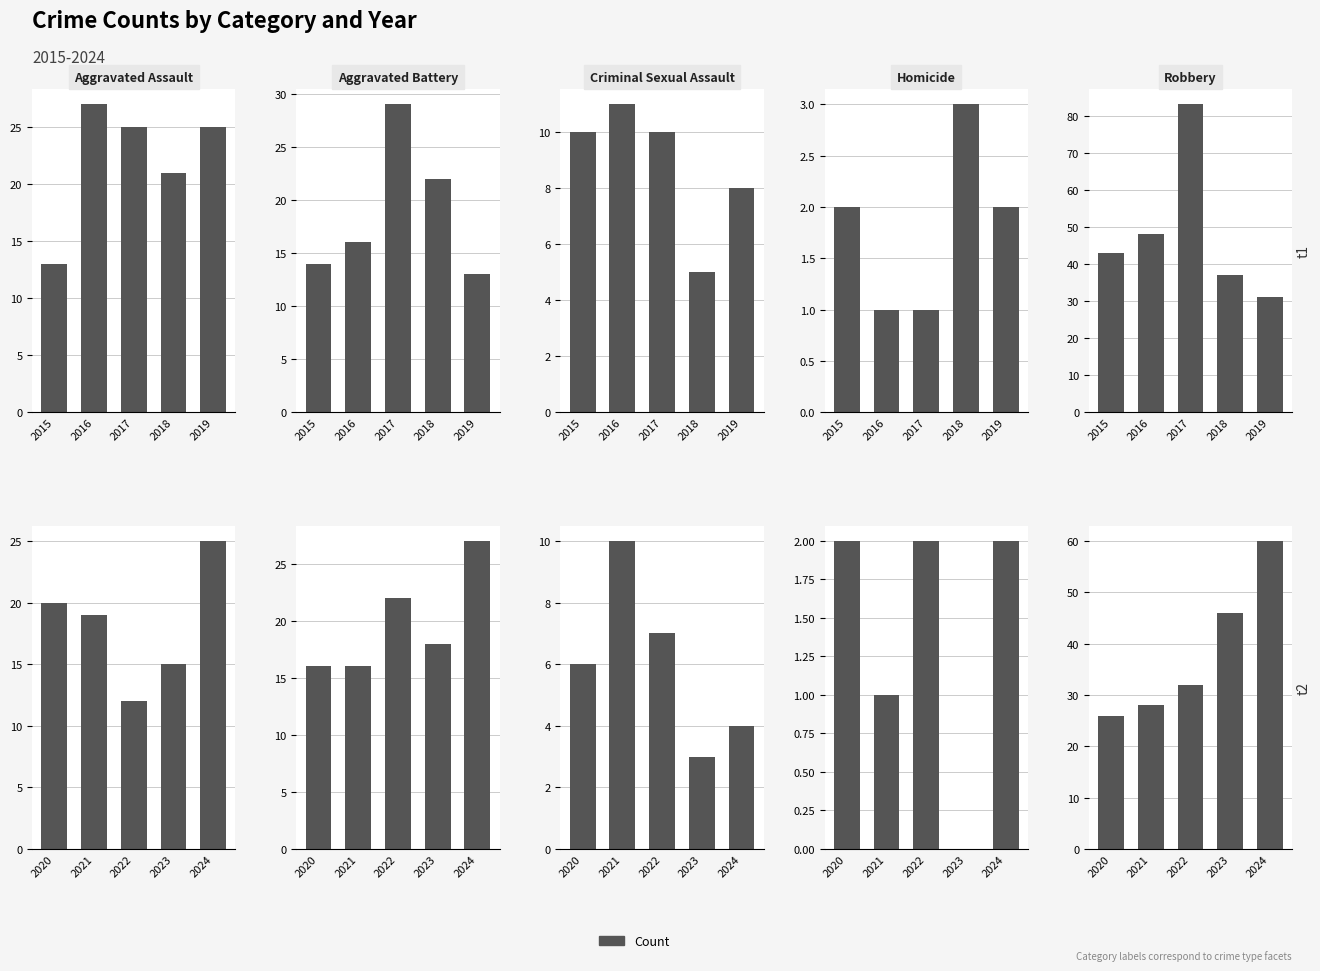

Is it true that Homicide equals 3 at 2022?

False